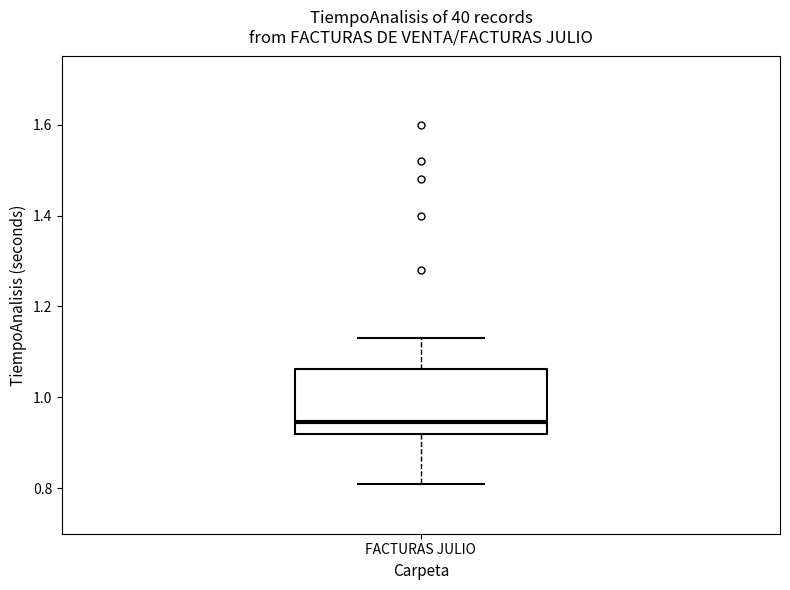

Transcribe this box plot: give where the median line is, the range the box spans, and where the two whiskers end, as read against the y-axis. The values are not printed on the chart, so give them approximately, as read against the axis.

median 0.94, box 0.92 to 1.06, whiskers 0.82 to 1.14